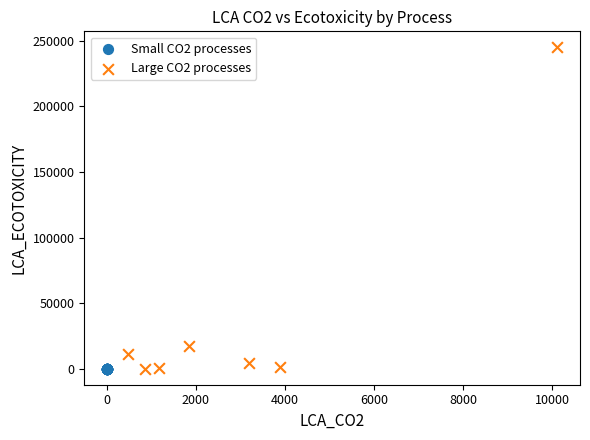

Which series contains the highest Y value?

Large CO2 processes